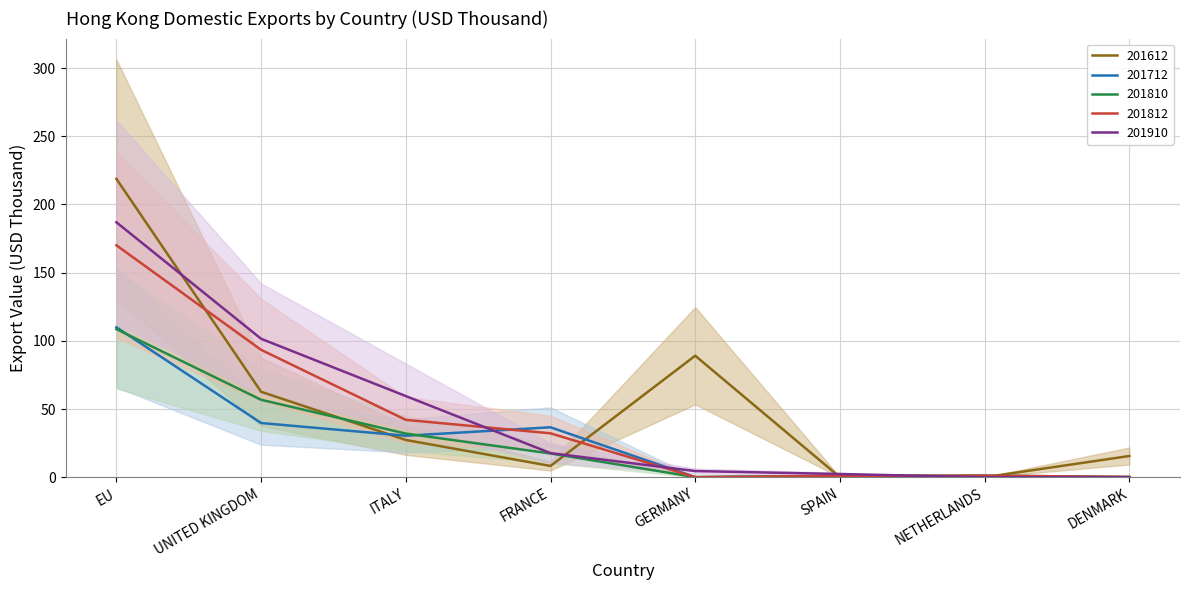

Rank the series by their maximum value, from highest to lowest.

201612, 201910, 201812, 201712, 201810